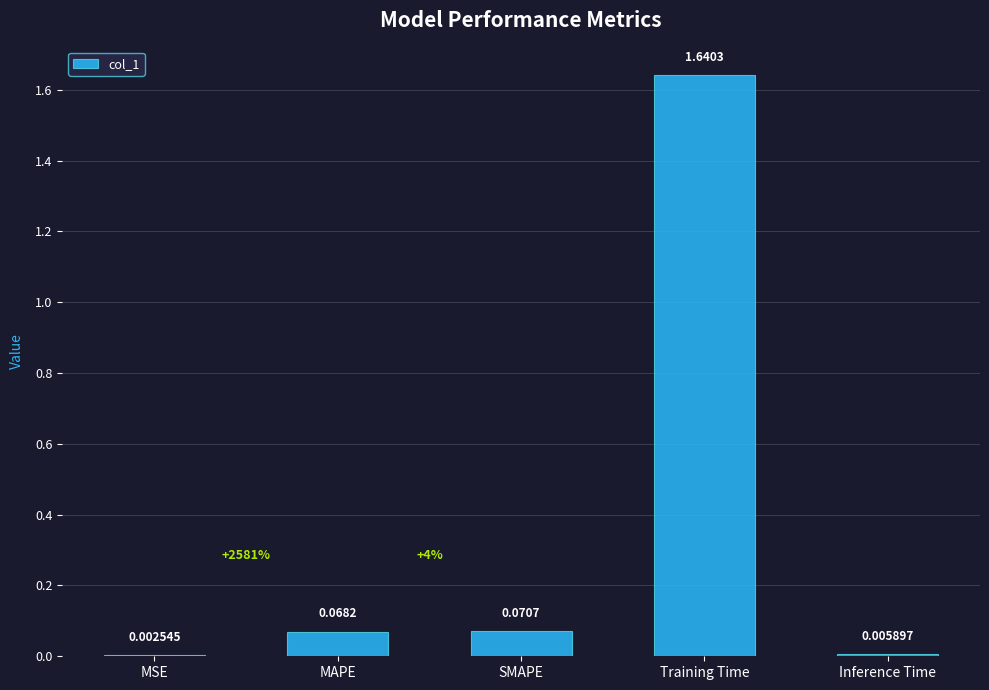

Where is the data nearest to the value 0?

MSE